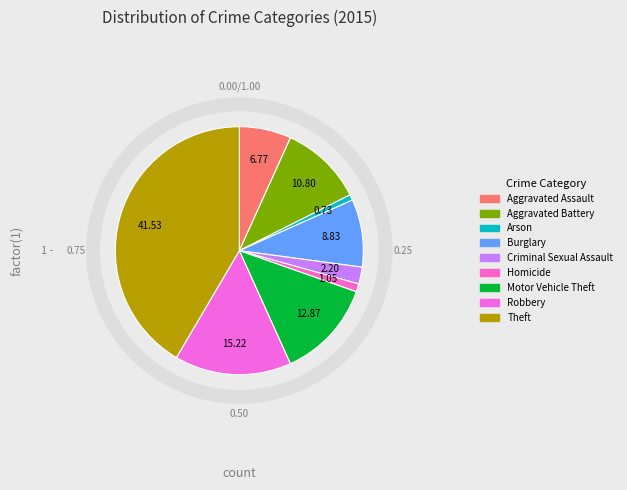

How many segments does this pie chart have?

9